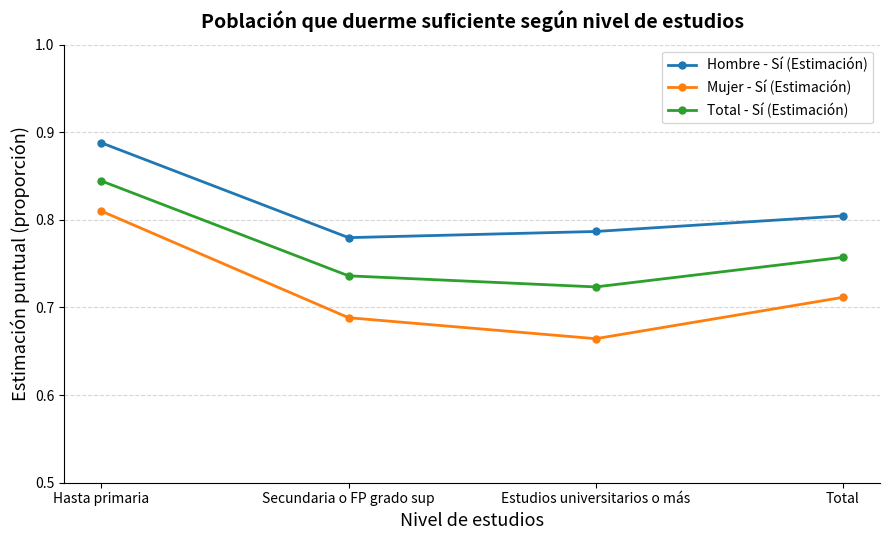

What is the label of the 4th point from the right?

Hasta primaria